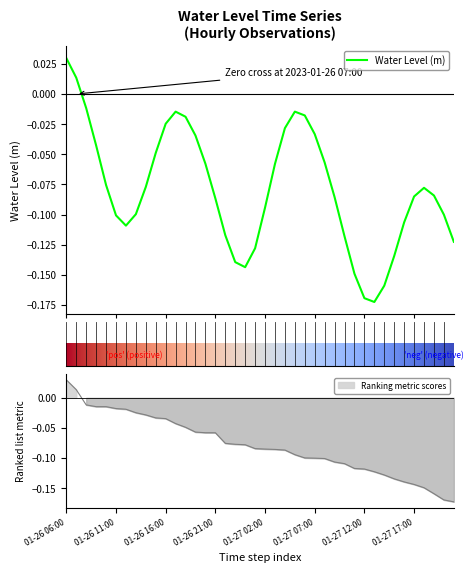

Which category has the lowest value across all series?

2023-01-27 13:00